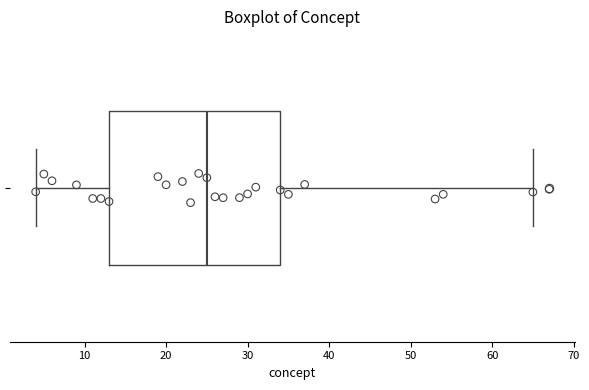

Transcribe this box plot: give where the median line is, the range the box spans, and where the two whiskers end, as read against the x-axis. The values are not printed on the chart, so give them approximately, as read against the axis.

median 25, box 13 to 34, whiskers 4 to 65